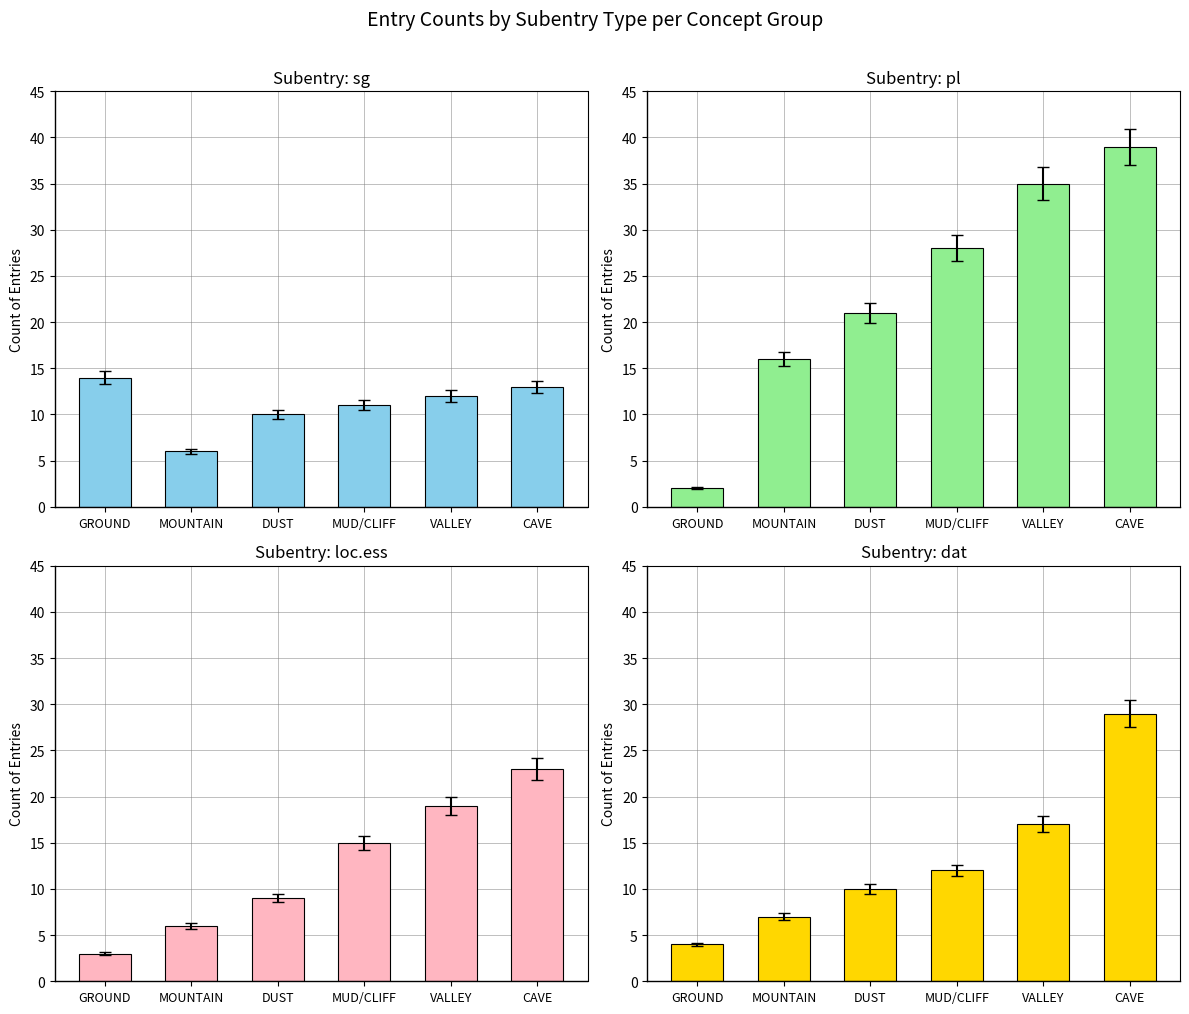

At which category is the sum across all series the highest?

CAVE